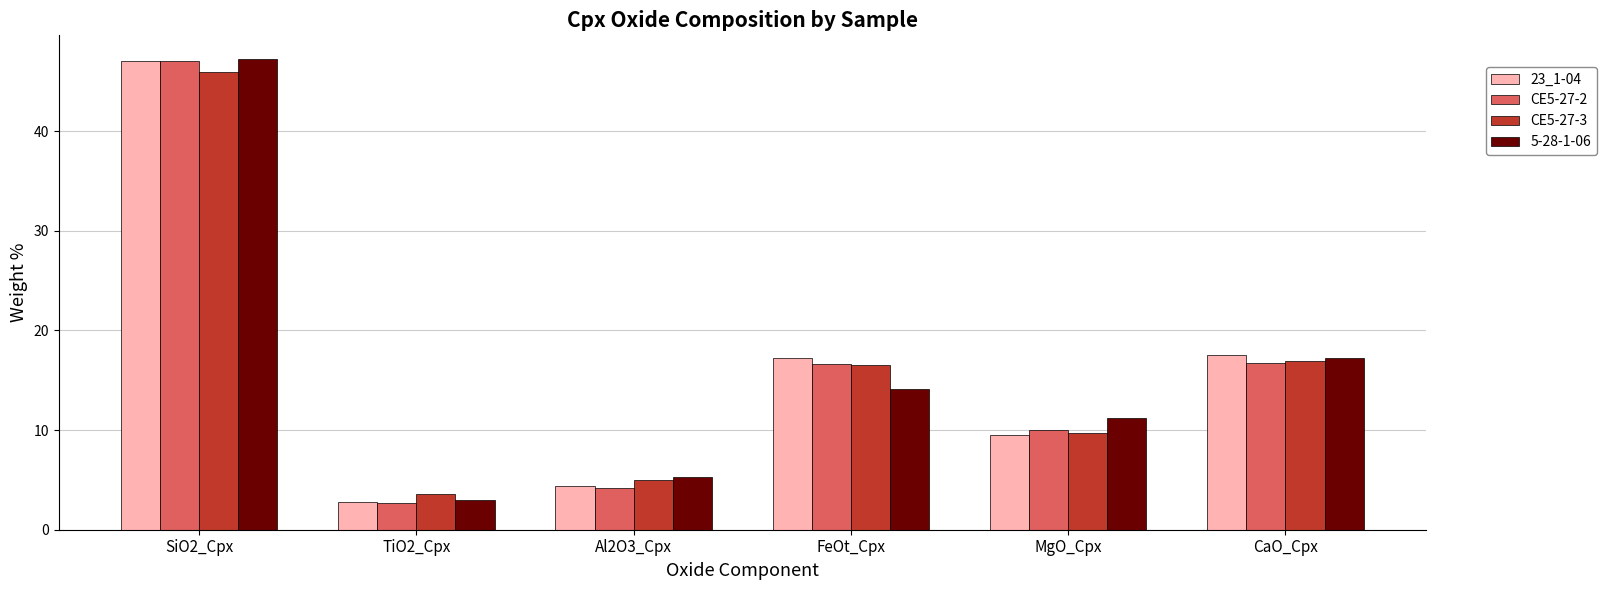

Are the bars horizontal?

No